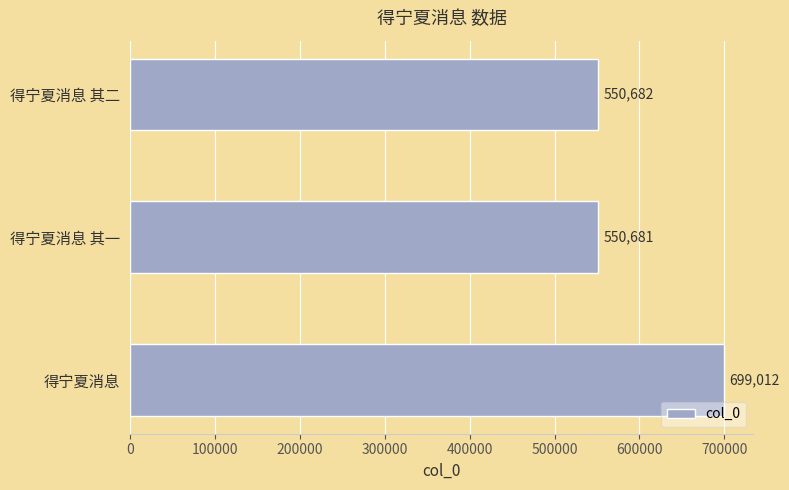

How many distinct data groups are displayed?

1